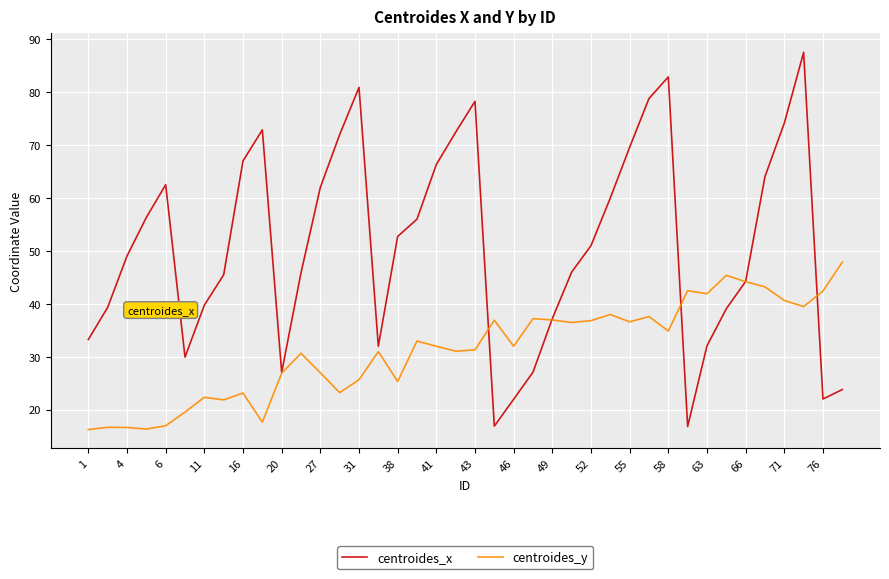

What is the greatest value displayed?

87.5